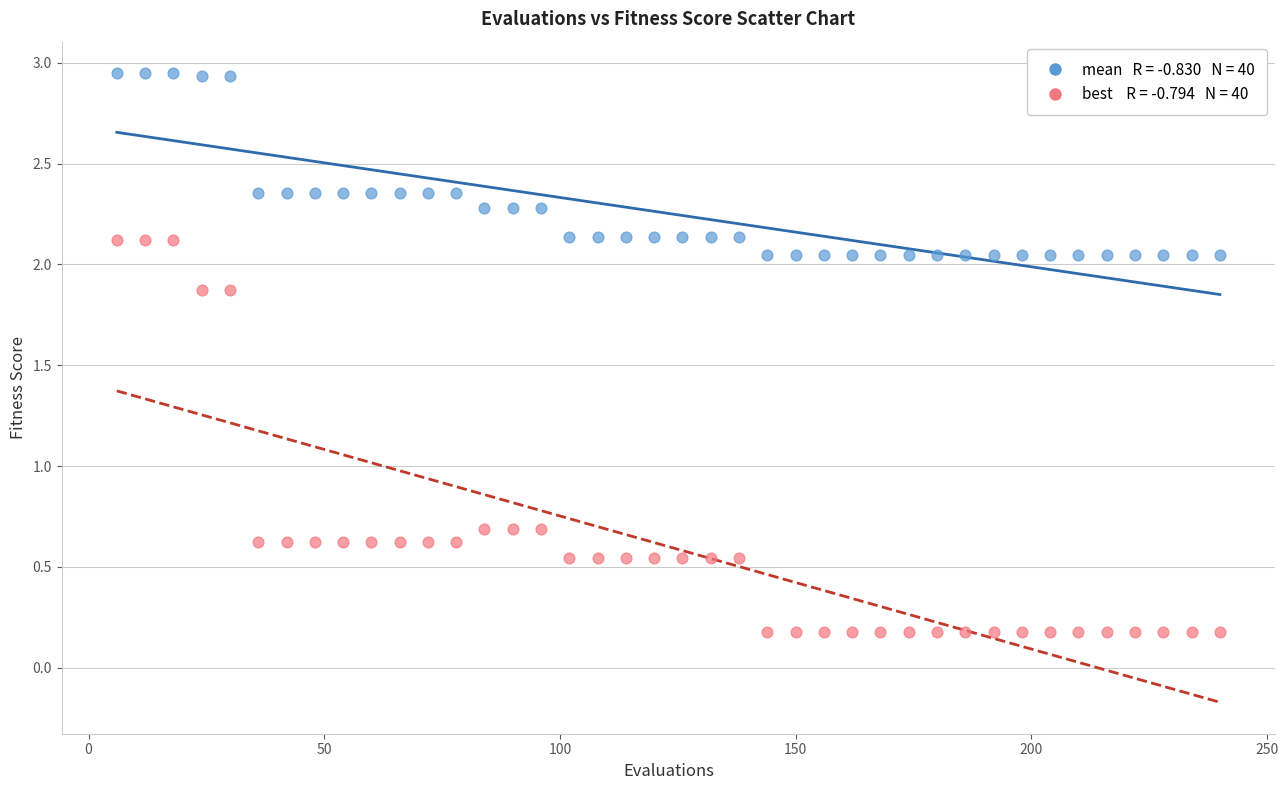

Across all data points, what is the range of X values (max minus min)?

234.0